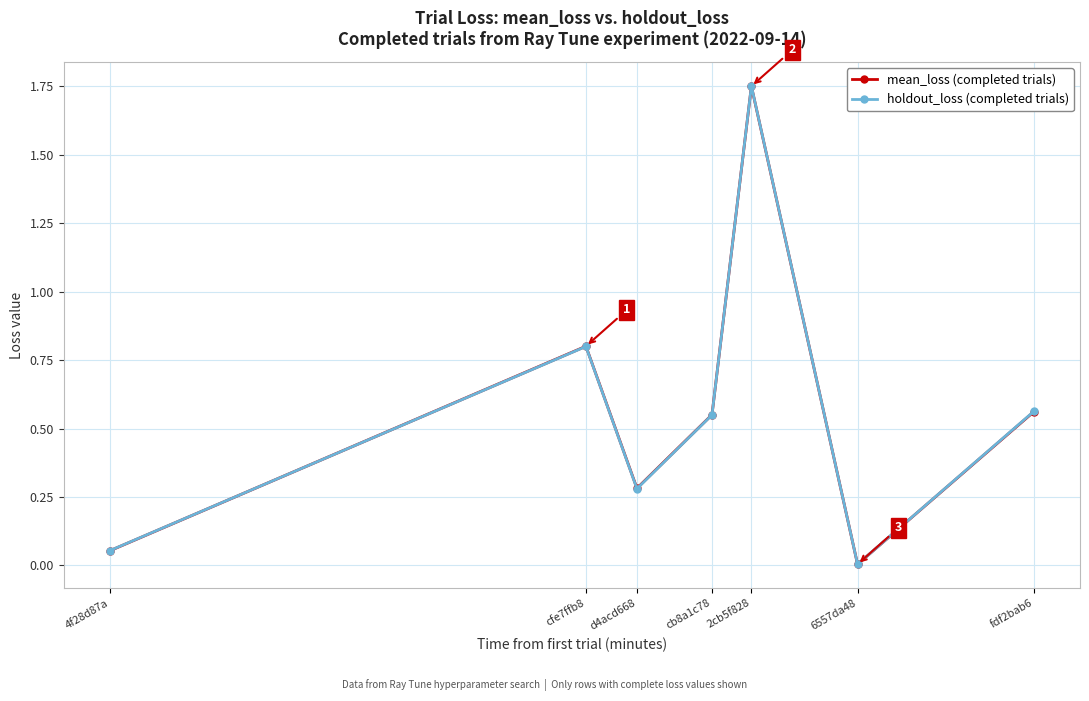

Which has a higher value, 2cb5f828 or 6557da48?

2cb5f828